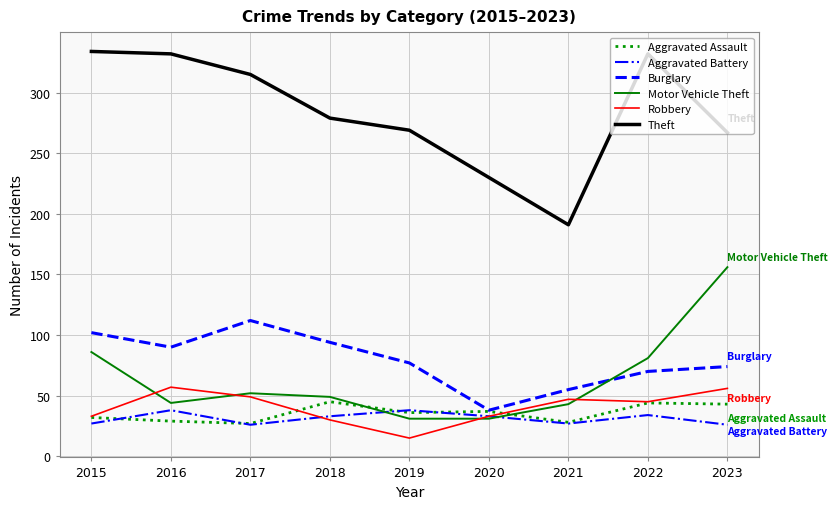

Rank the series by their maximum value, from lowest to highest.

Aggravated Battery, Aggravated Assault, Robbery, Burglary, Motor Vehicle Theft, Theft